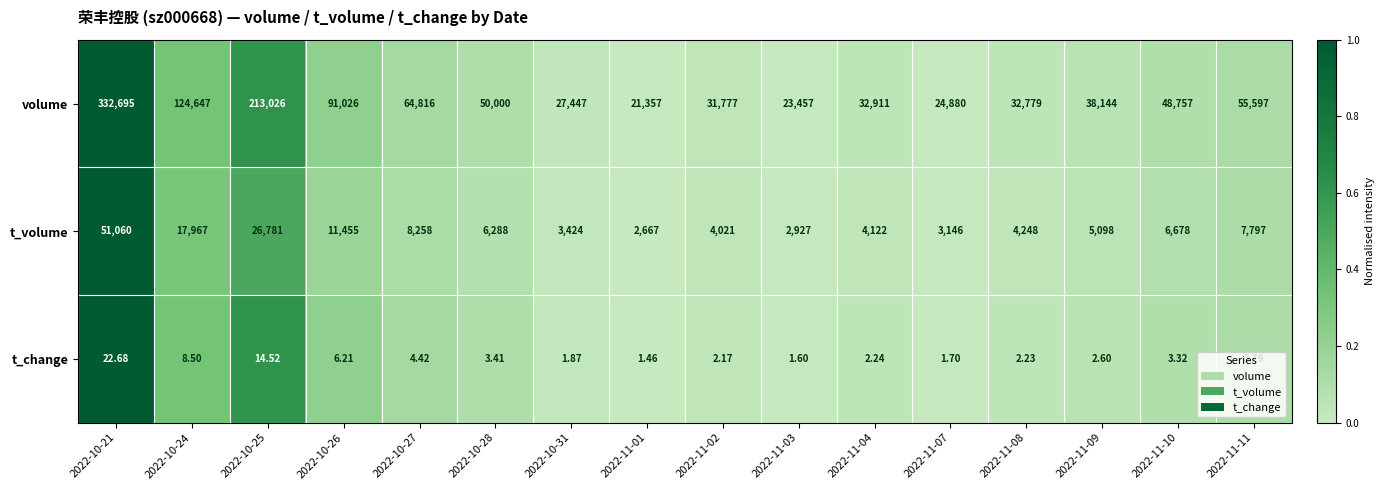

Between 2022-10-21 and 2022-11-04, which series saw the biggest shift?

volume